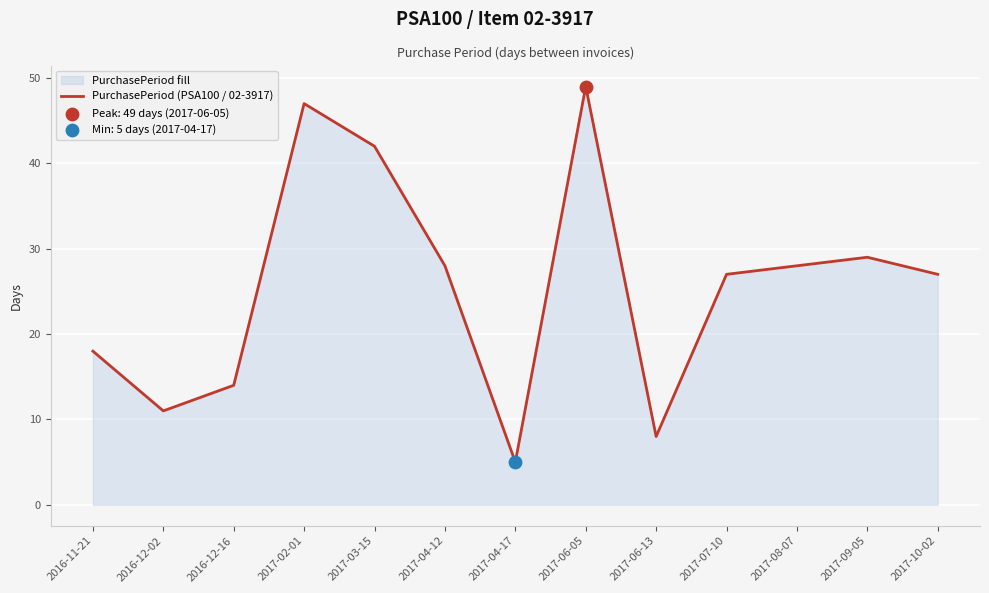

Approximately how many times larger is the value at 2017-08-07 compared to 2017-04-17?

5.6